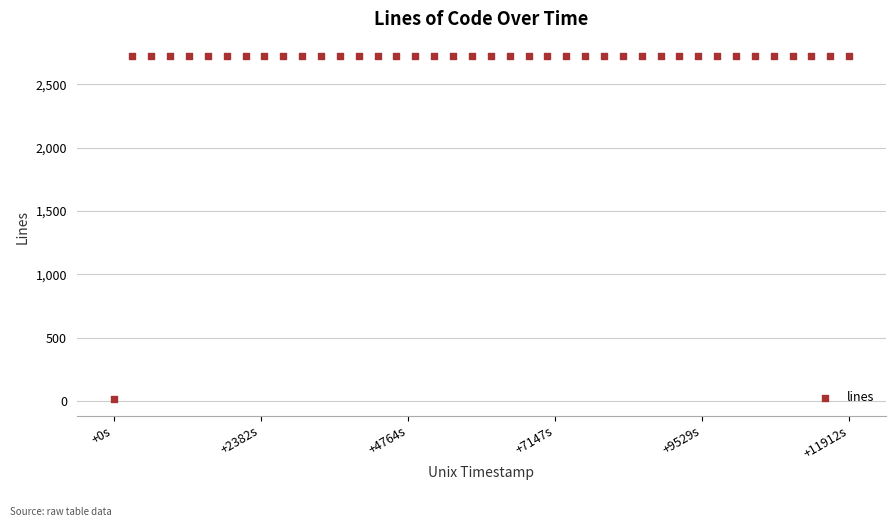

What is the range of X values (max minus min)?

11912